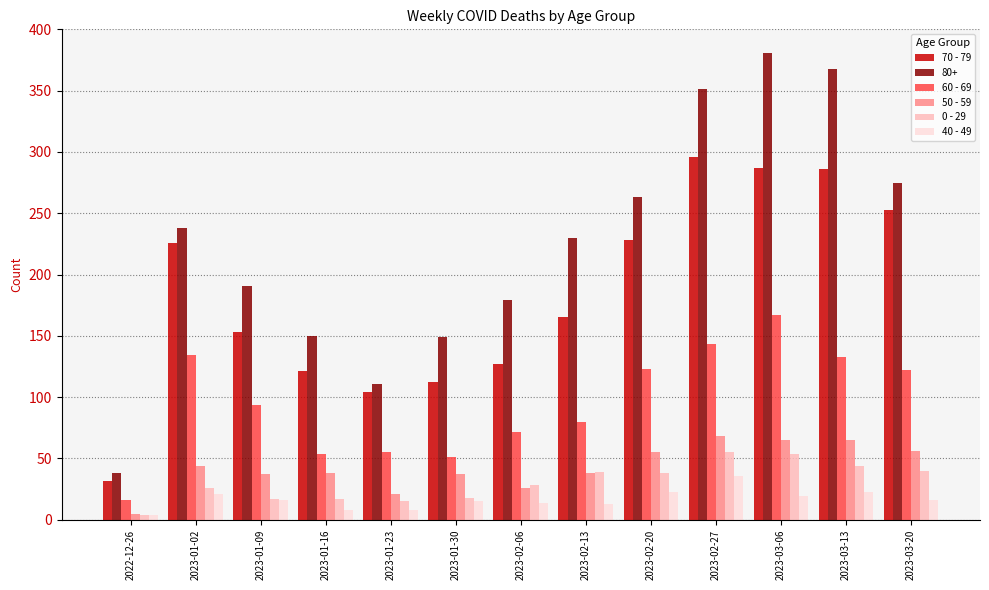

Read the 0 - 29 value at 2023-01-09, to the nearest 5.

15